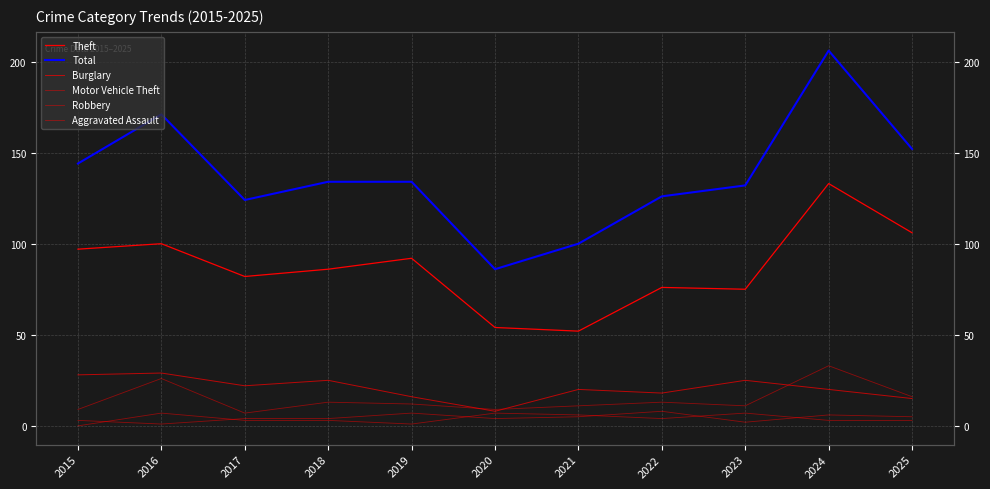

Which series has the largest range (max minus min)?

Total